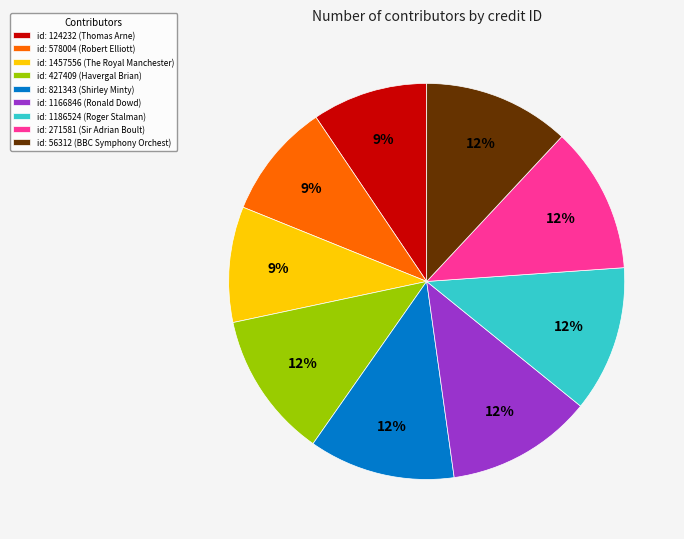

The id: 1186524 (Roger Stalman) slice represents 12% of the pie. True or false?

True